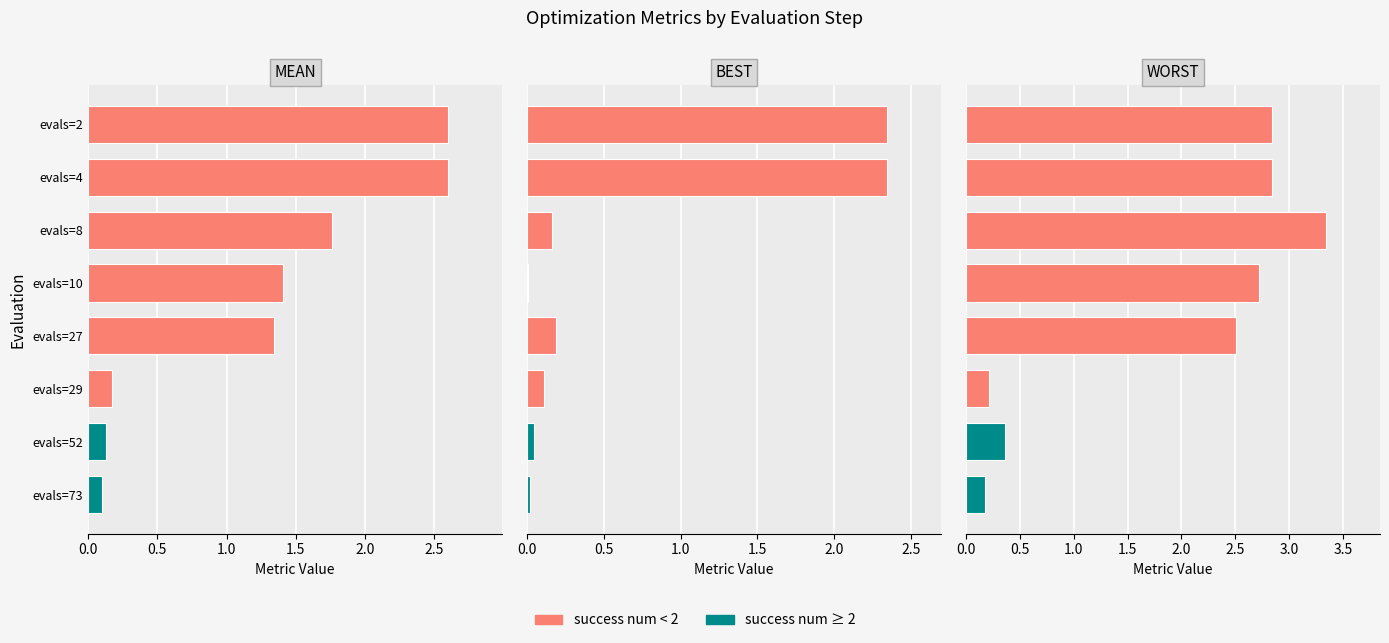

Rank the series at evals=27 from lowest to highest value.

best, mean, worst